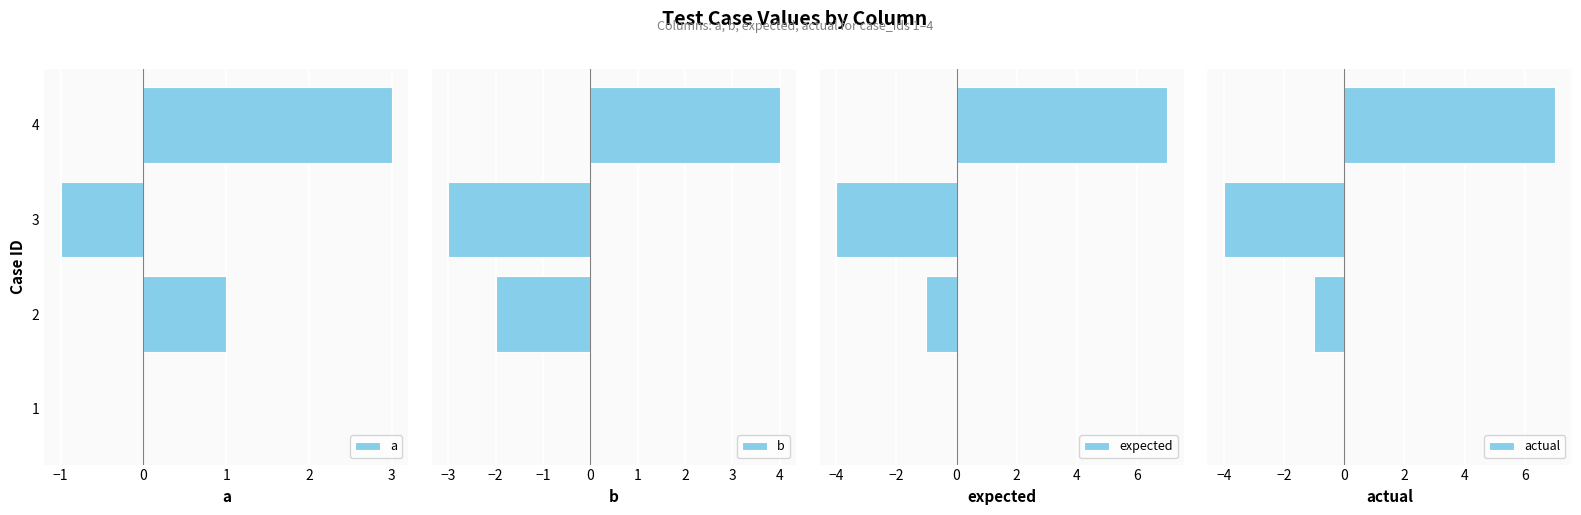

The value of a at 4 is 3. True or false?

True